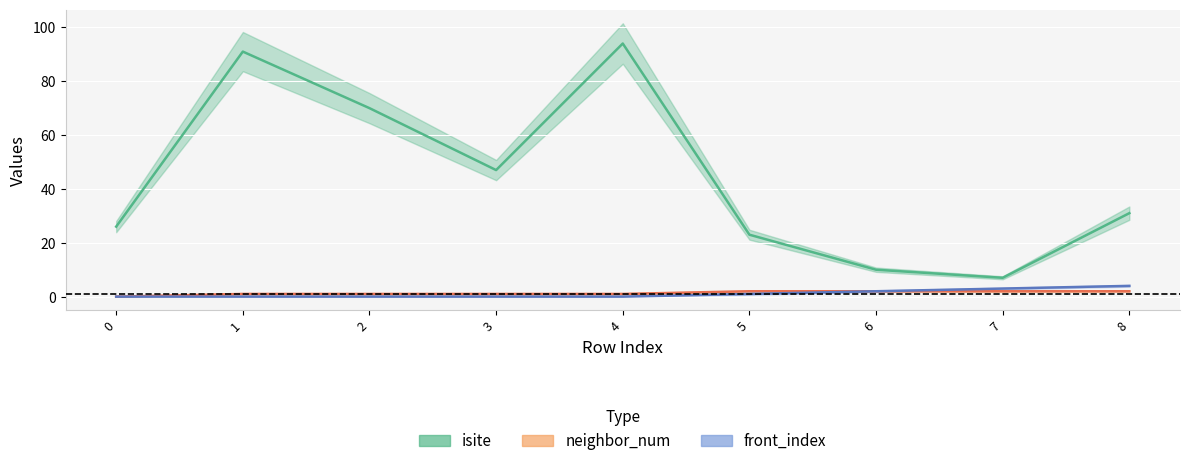

Between 5 and 2, which is larger?

2